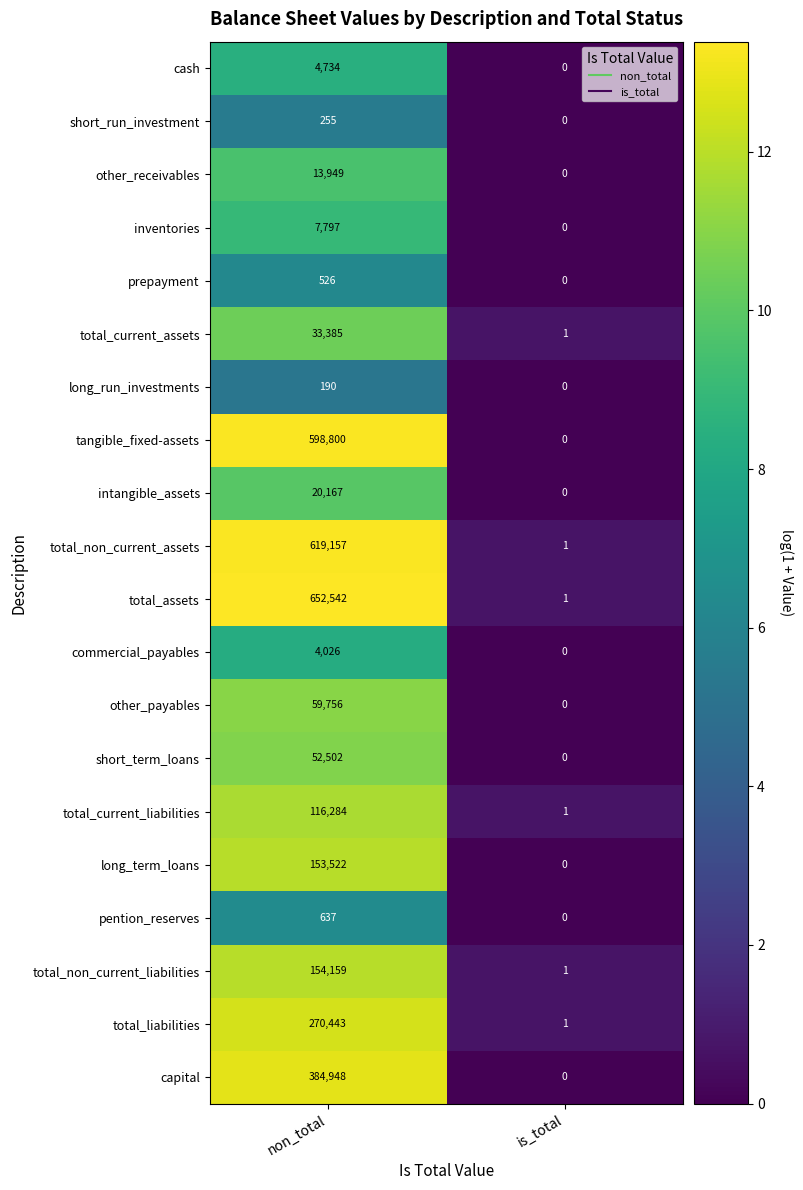

True or false: intangible_assets has a value of 20167 at non_total.

True